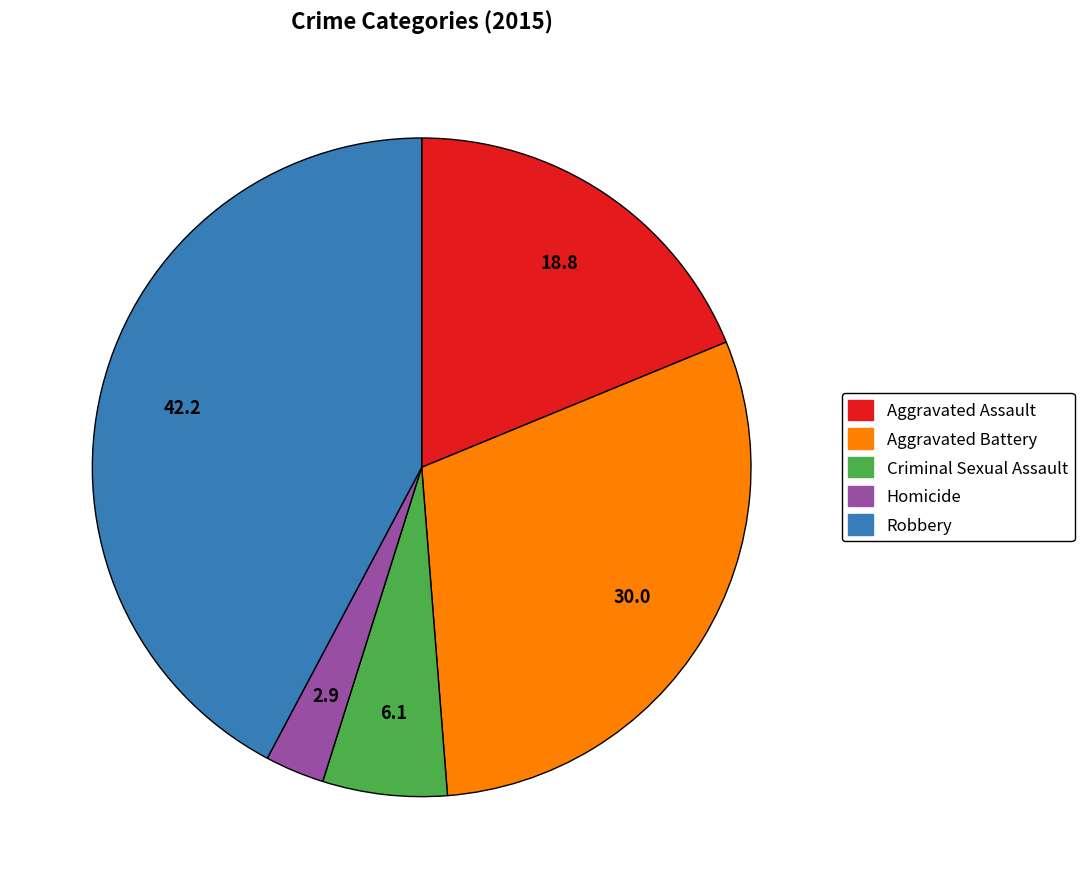

Is the sum of Homicide and Aggravated Battery greater than half?

No